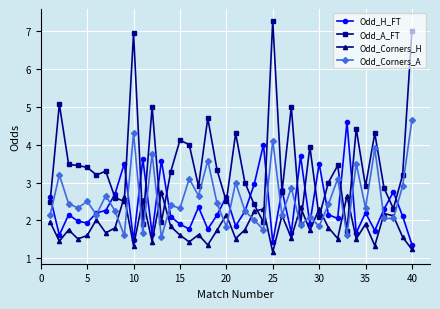

Which series has the widest spread of values?

Odd_A_FT